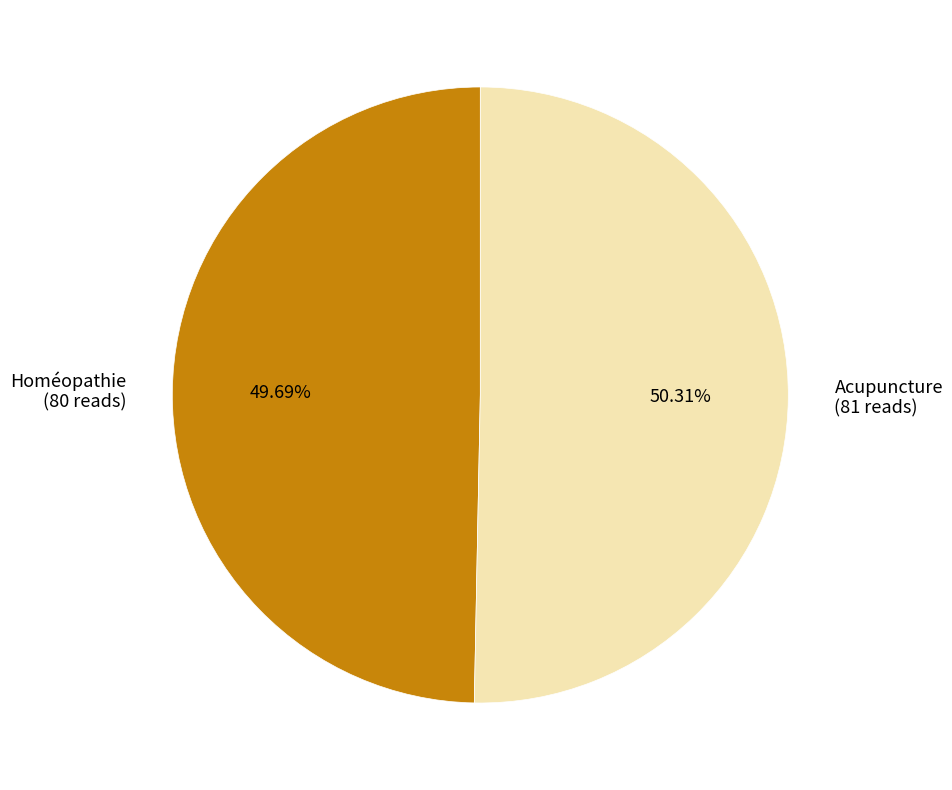

To the nearest percent, what is the combined percentage of Homéopathie and Acupuncture?

100%